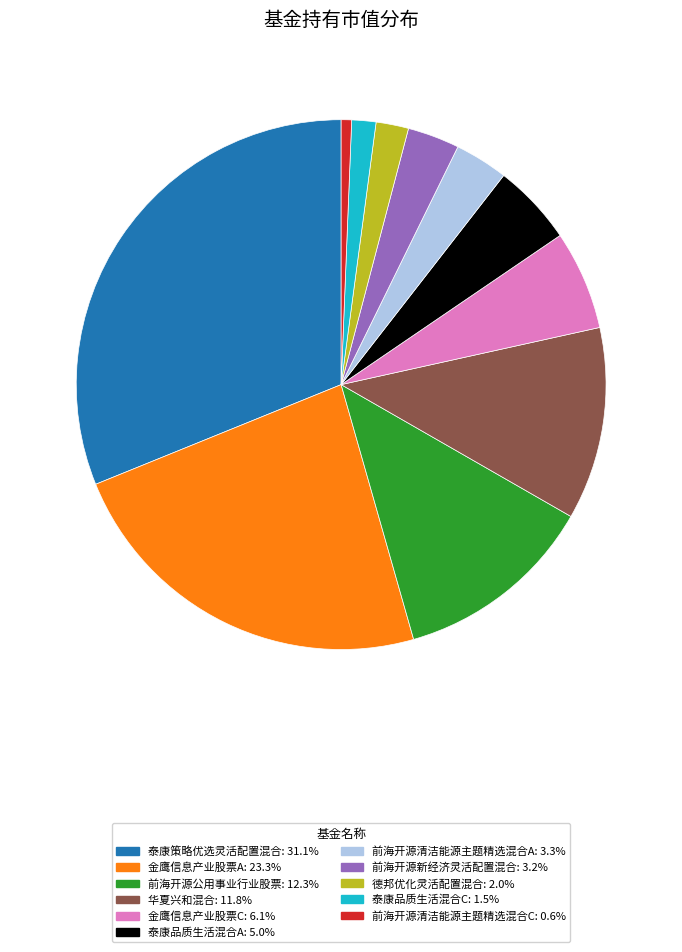

The 金鹰信息产业股票C slice represents 6% of the pie. True or false?

True